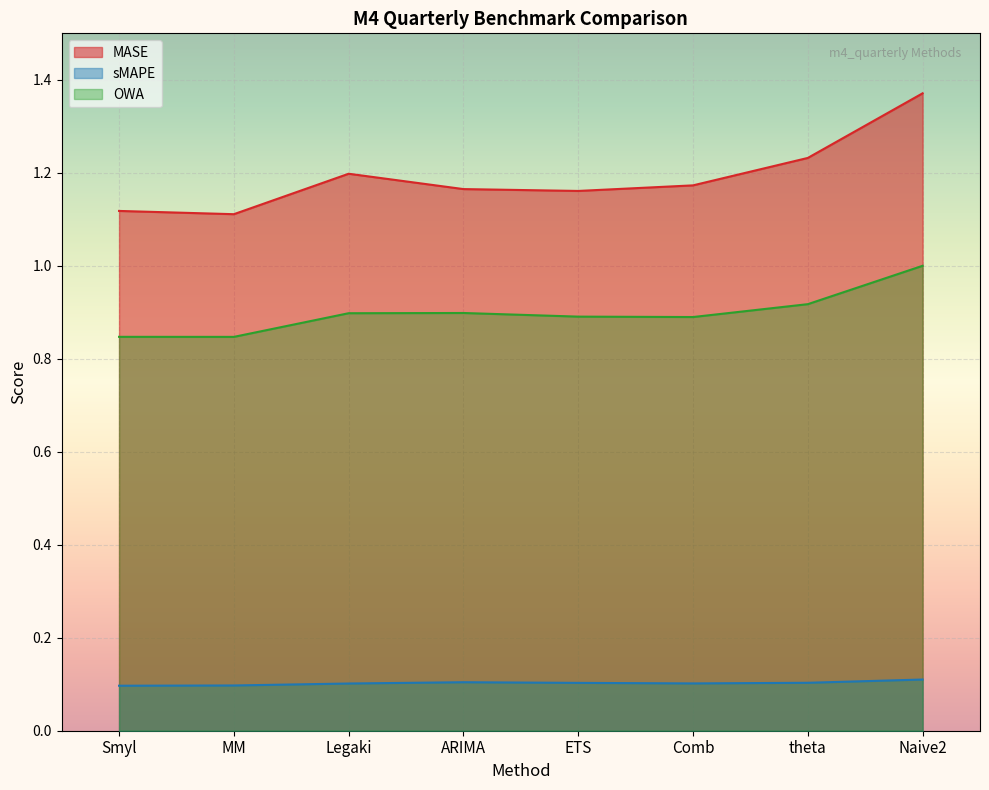

Count the sMAPE values in the range 0 to 1.

8